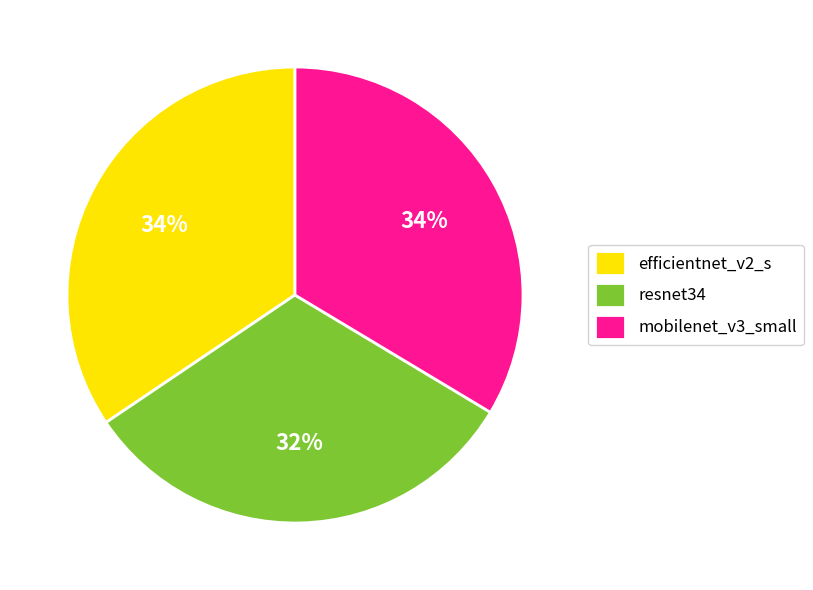

Is it true that efficientnet_v2_s is 46% of the pie?

False